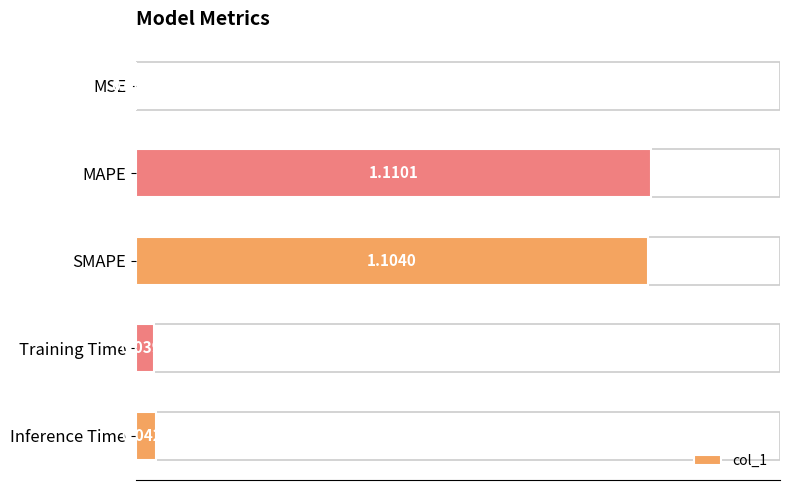

Which label corresponds to the largest value in the chart?

MAPE